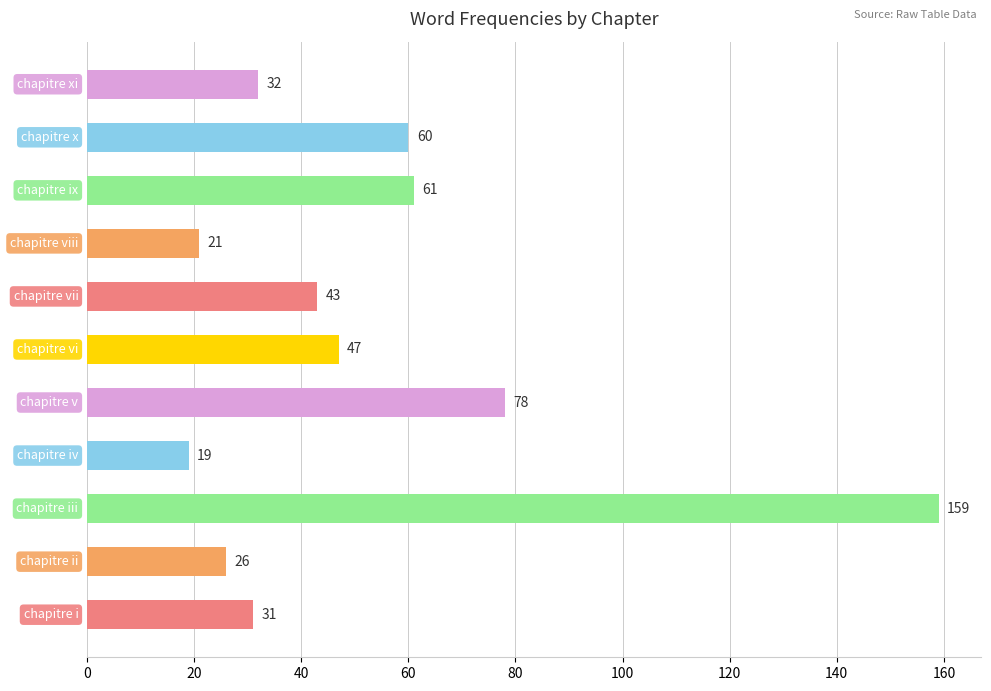

Reading bottom to top, extract all data points from this chart.

31	26	159	19	78	47	43	21	61	60	32